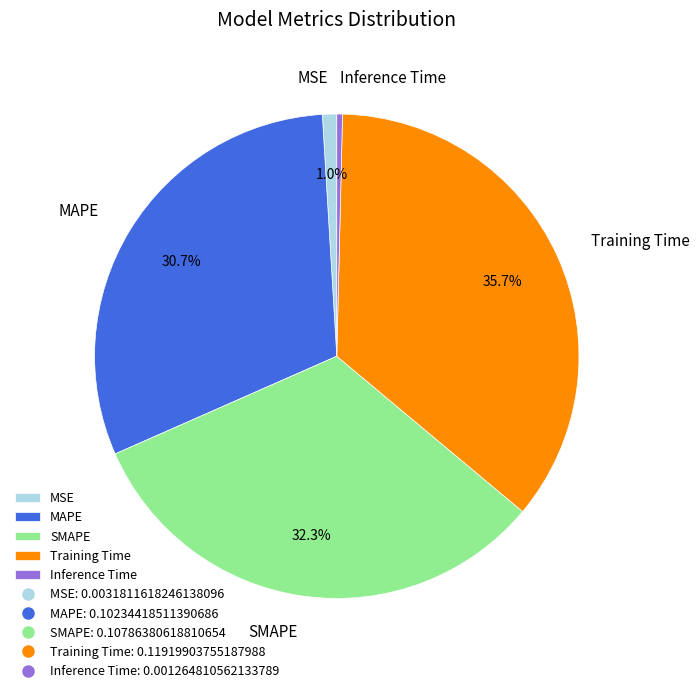

How many segments does this pie chart have?

5